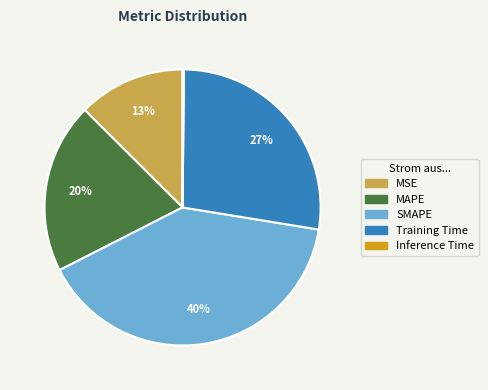

Do SMAPE and MAPE together represent more than half of the pie?

Yes